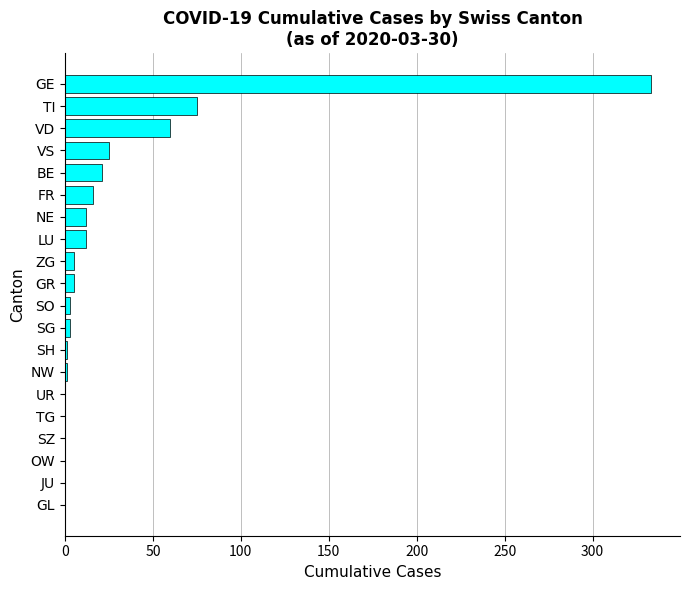

Is it true that the value at VD is 60?

True